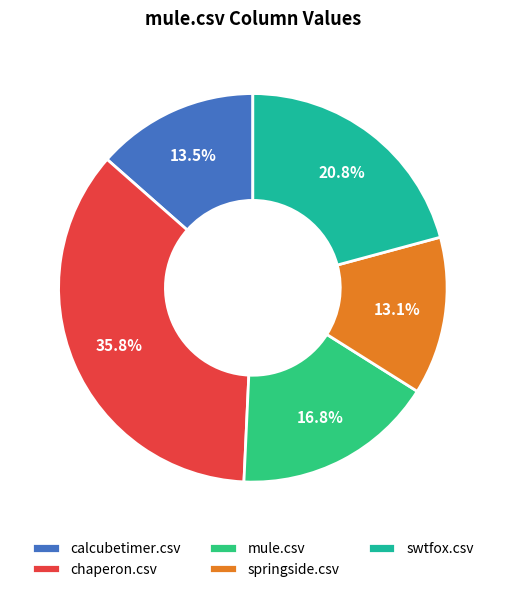

To the nearest percent, what is the average slice percentage?

20%